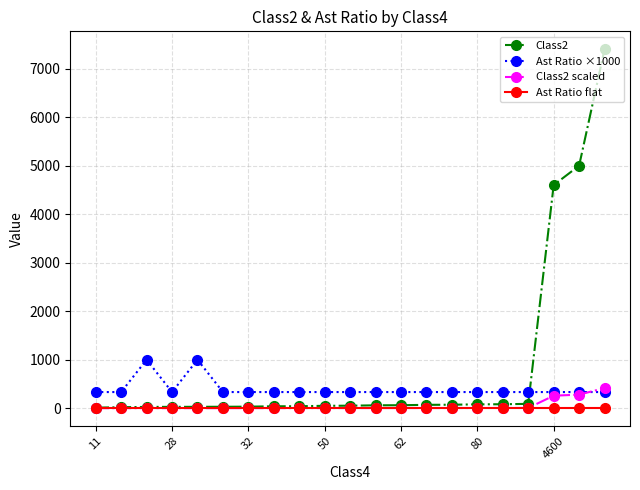

True or false: Class2 and Ast Ratio ×1000 cross at least once.

True